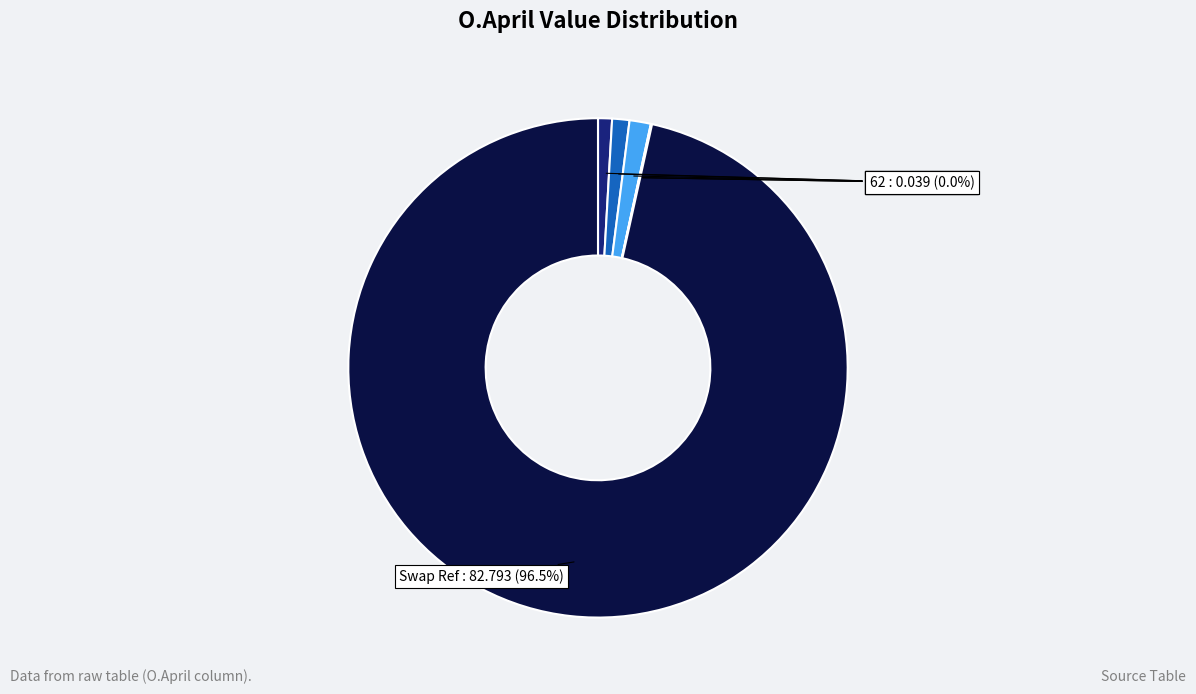

Which slice represents more than half of the pie?

Swap Ref